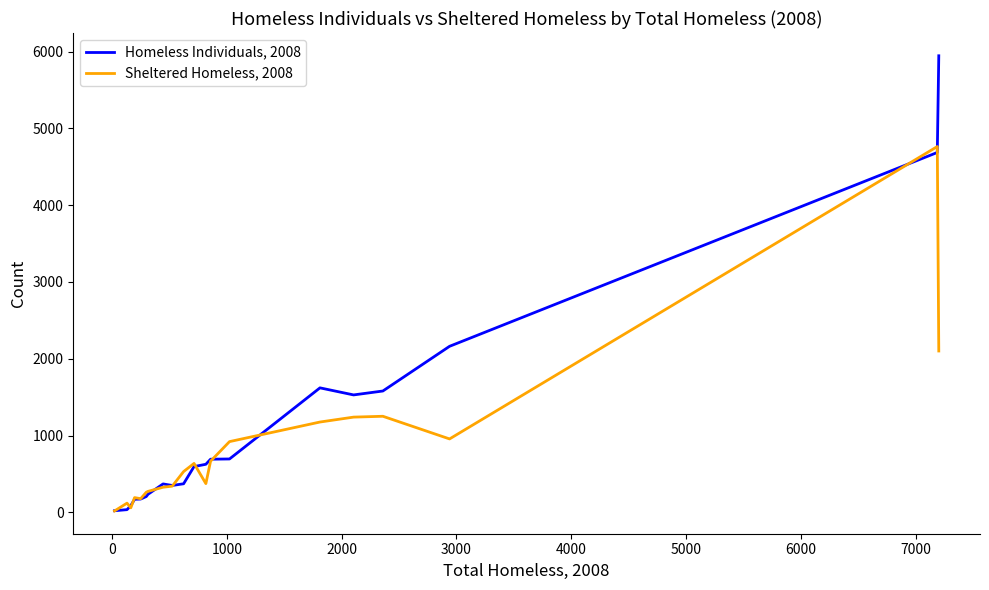

List the series in order of their peak value, highest first.

Homeless Individuals, 2008, Sheltered Homeless, 2008